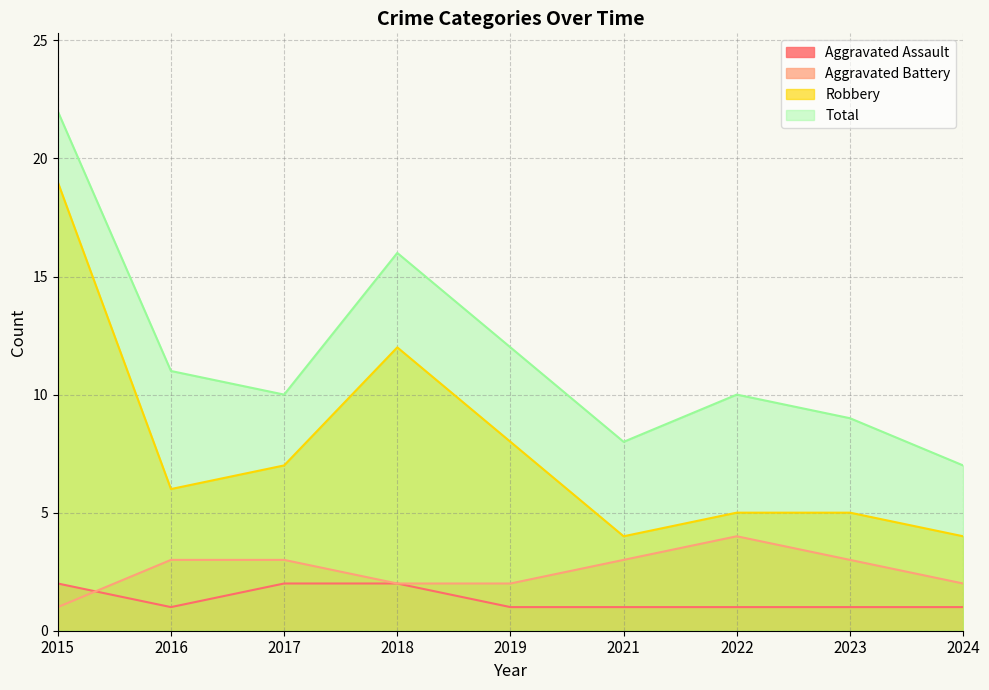

At how many categories does at least one series exceed 21?

1